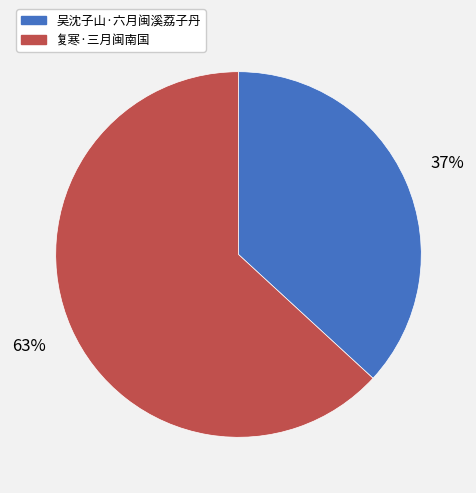

How many slices are in this pie chart?

2